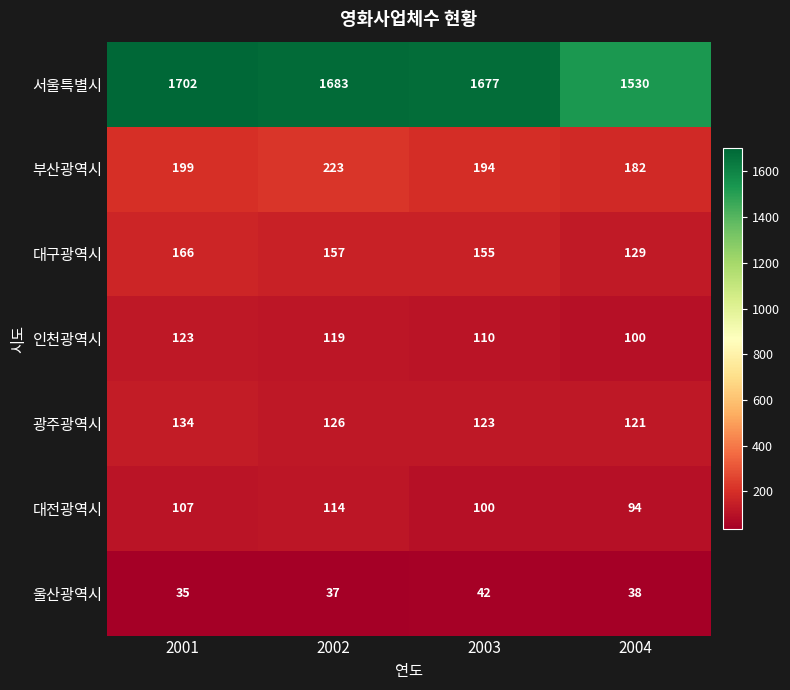

Which series has the widest spread of values?

서울특별시